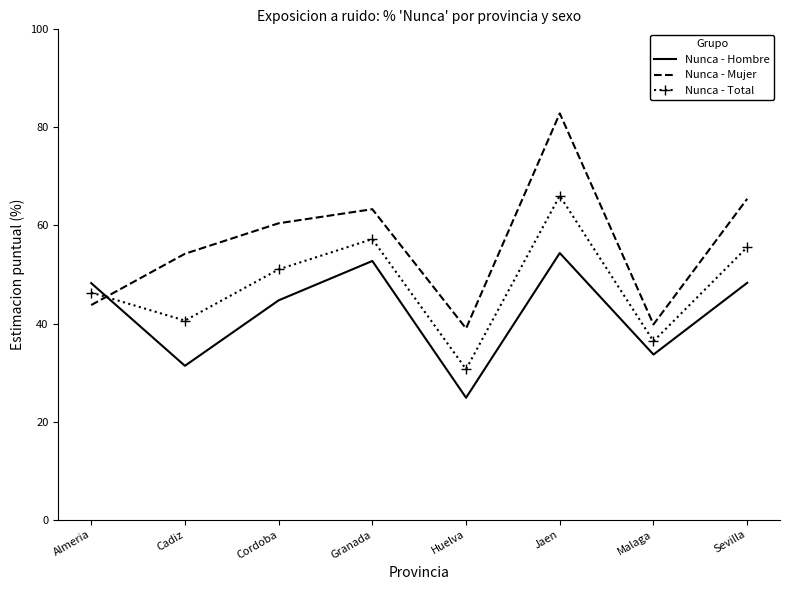

What is the difference between the second highest and minimum values in the Nunca - Hombre series?

27.9